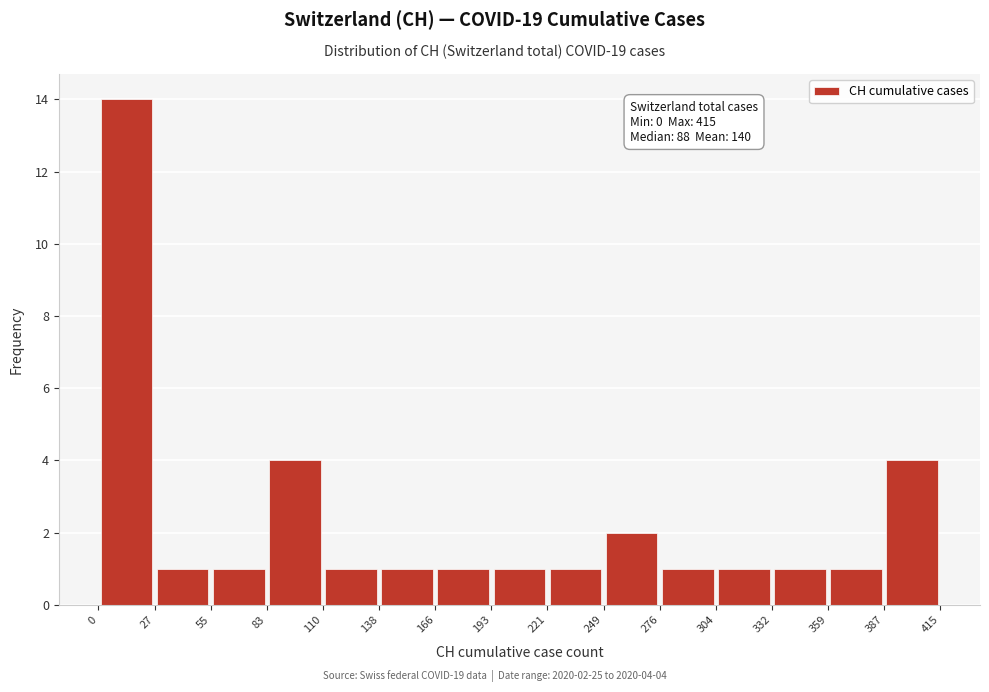

Over which range of the x-axis is the bar tallest?

0 to 27